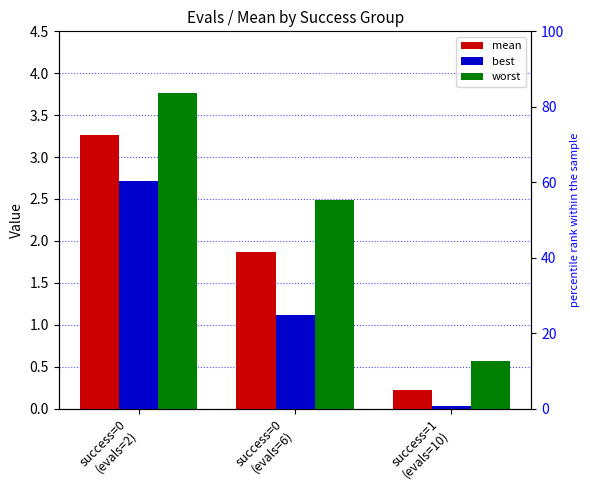

The value of mean at success=1
(evals=10) is 0.3. True or false?

False